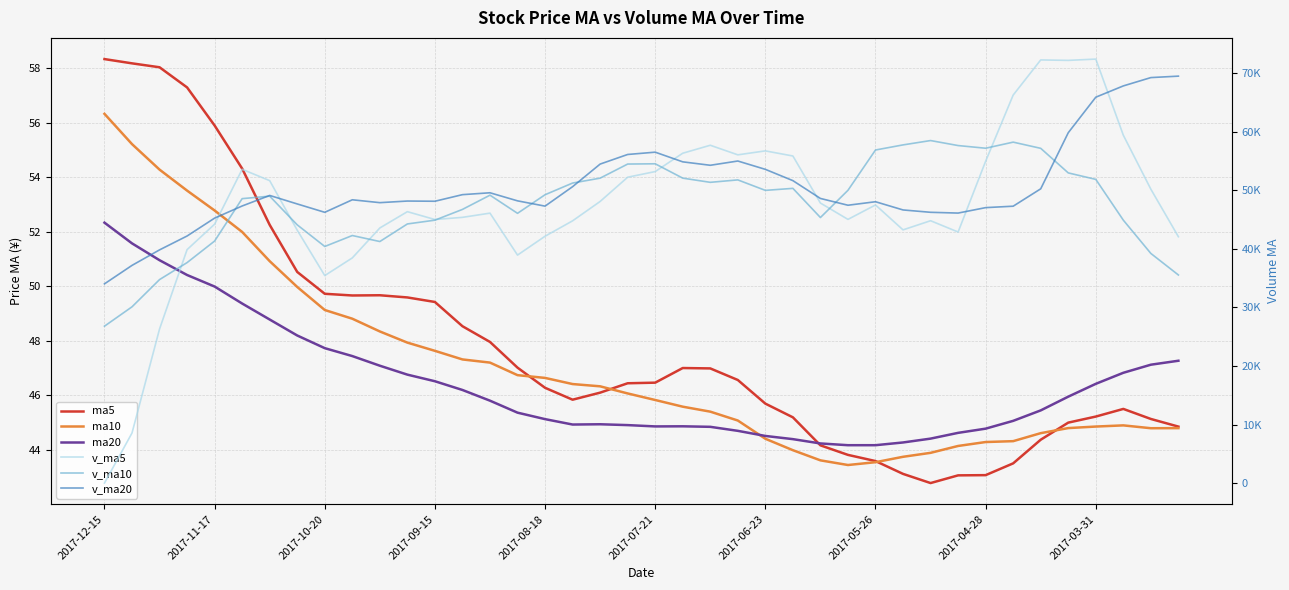

What value does the v_ma20 series have at 27?

47473.4